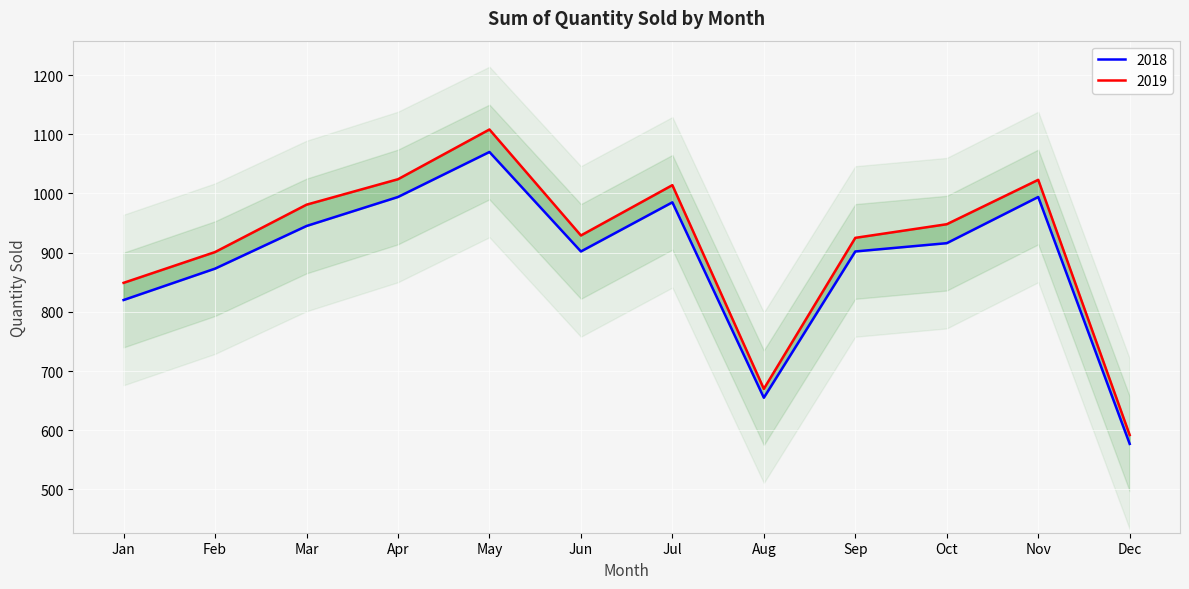

List the series in order of their peak value, lowest first.

2018, 2019